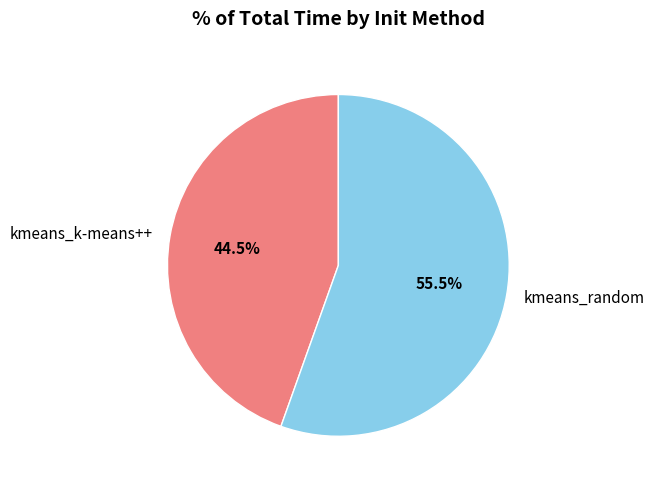

What percentage do kmeans_k-means++ and kmeans_random together represent?

100.0%